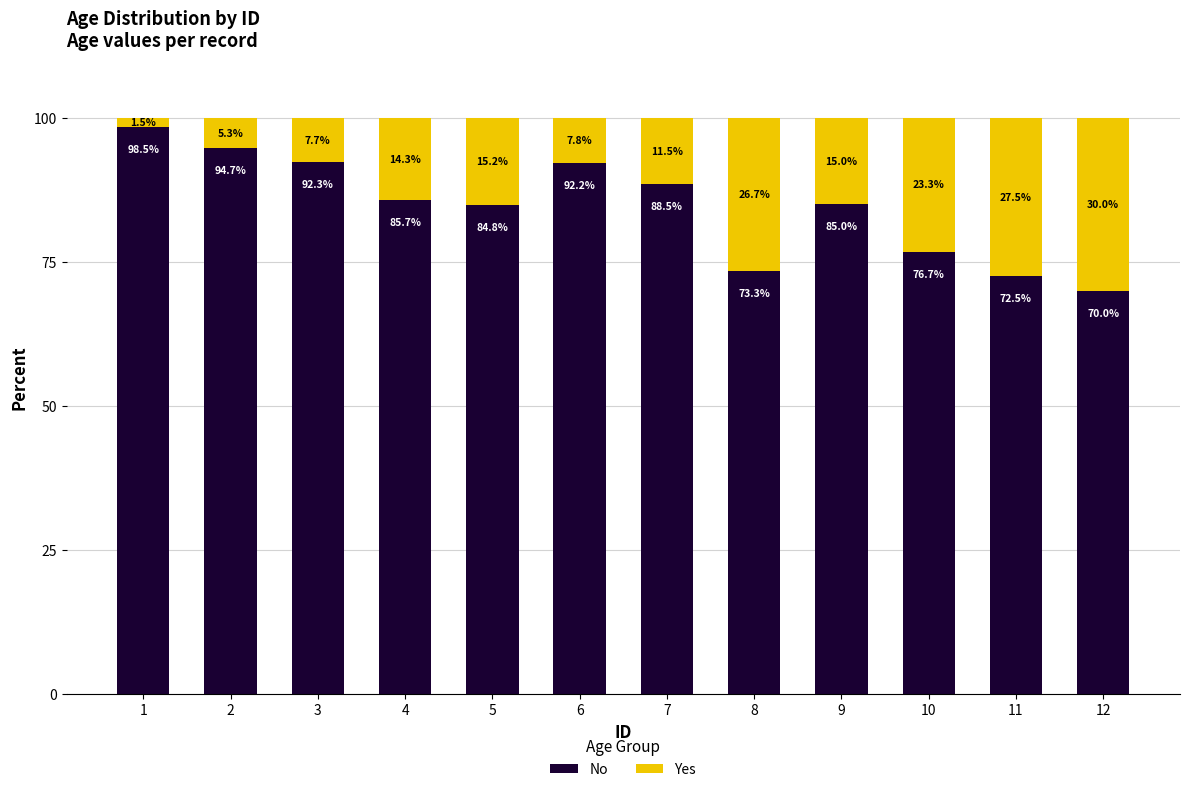

Are the bars grouped side by side (vs. stacked)?

No